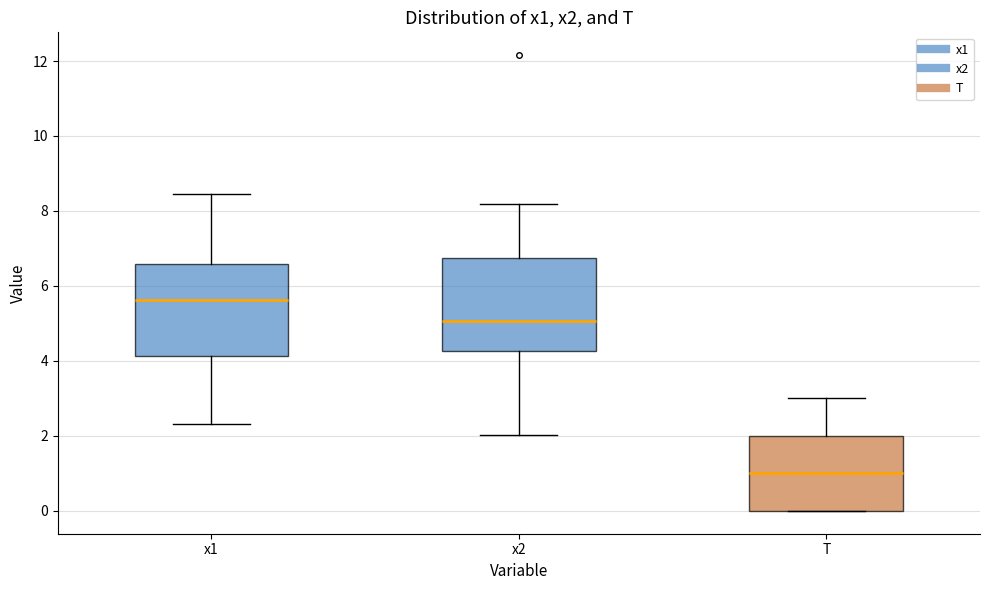

Which box's median line is the lowest?

T